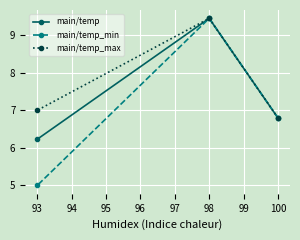

What is the difference between the highest and lowest values at 93?

2.0